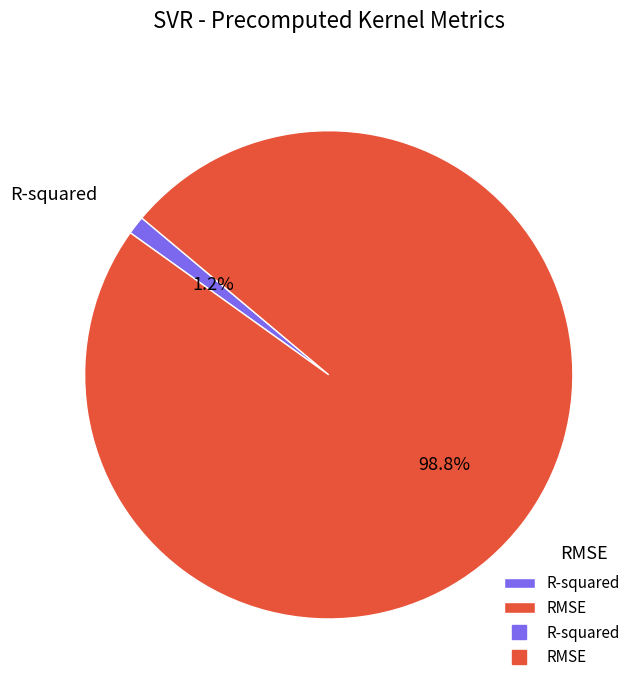

How many slices are in this pie chart?

2